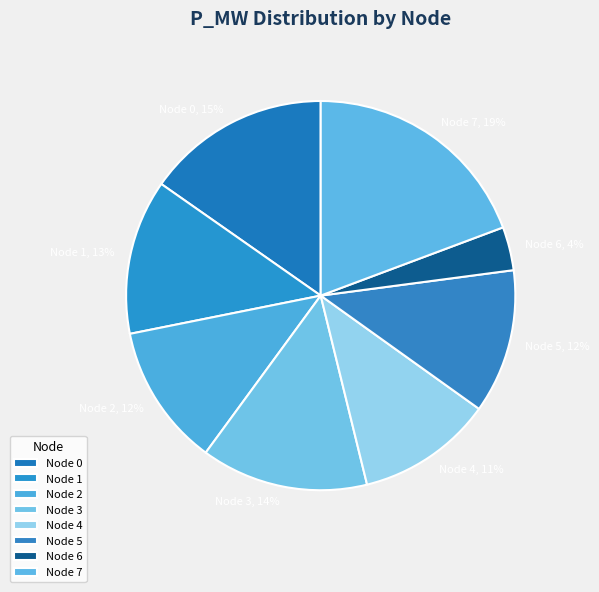

To the nearest percent, what portion does Node 3 represent?

14%